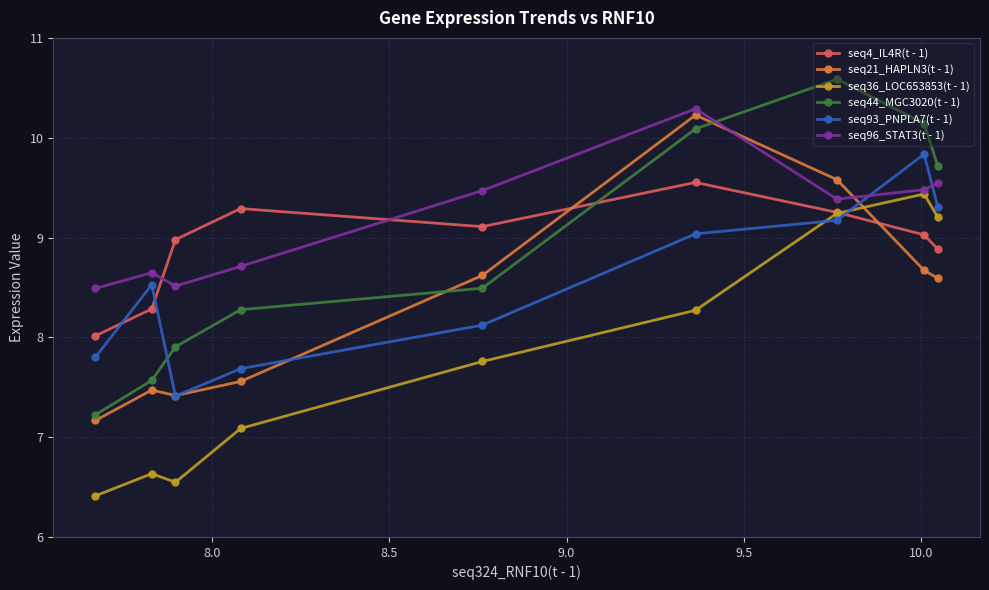

Reading left to right, extract all data points from this chart.

seq4_IL4R(t - 1): 8.0	8.3	9.0	9.3	9.1	9.6	9.3	9.0	8.9
seq21_HAPLN3(t - 1): 7.2	7.5	7.4	7.6	8.6	10.2	9.6	8.7	8.6
seq36_LOC653853(t - 1): 6.4	6.6	6.5	7.1	7.8	8.3	9.2	9.4	9.2
seq44_MGC3020(t - 1): 7.2	7.6	7.9	8.3	8.5	10.1	10.6	10.1	9.7
seq93_PNPLA7(t - 1): 7.8	8.5	7.4	7.7	8.1	9.0	9.2	9.8	9.3
seq96_STAT3(t - 1): 8.5	8.6	8.5	8.7	9.5	10.3	9.4	9.5	9.5